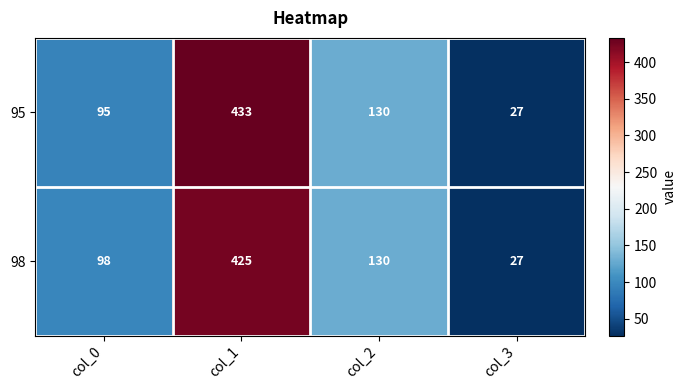

What is the sum of the 98 values at col_3 and col_2?

157